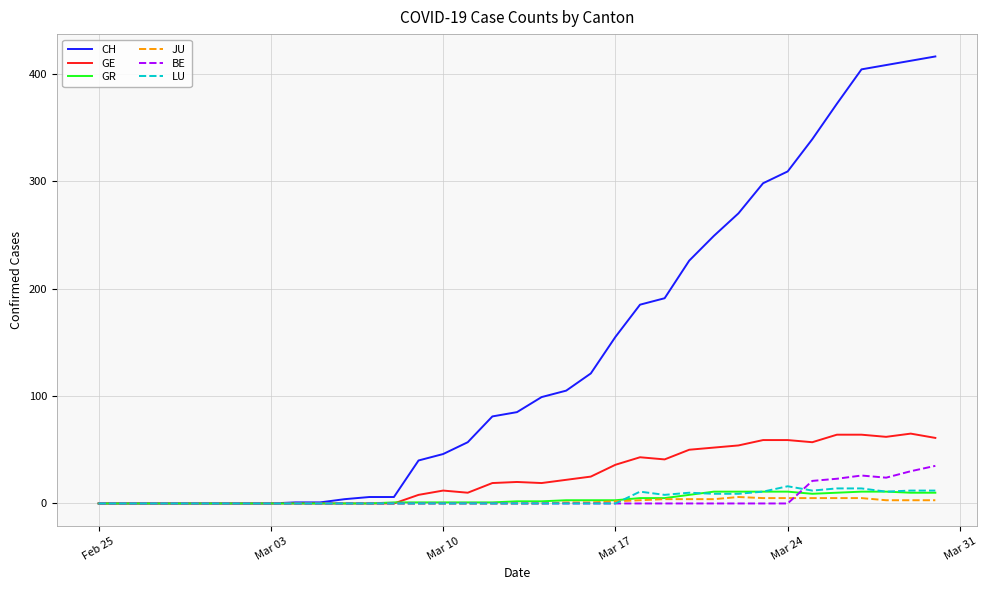

Which series has the largest total across all categories?

CH